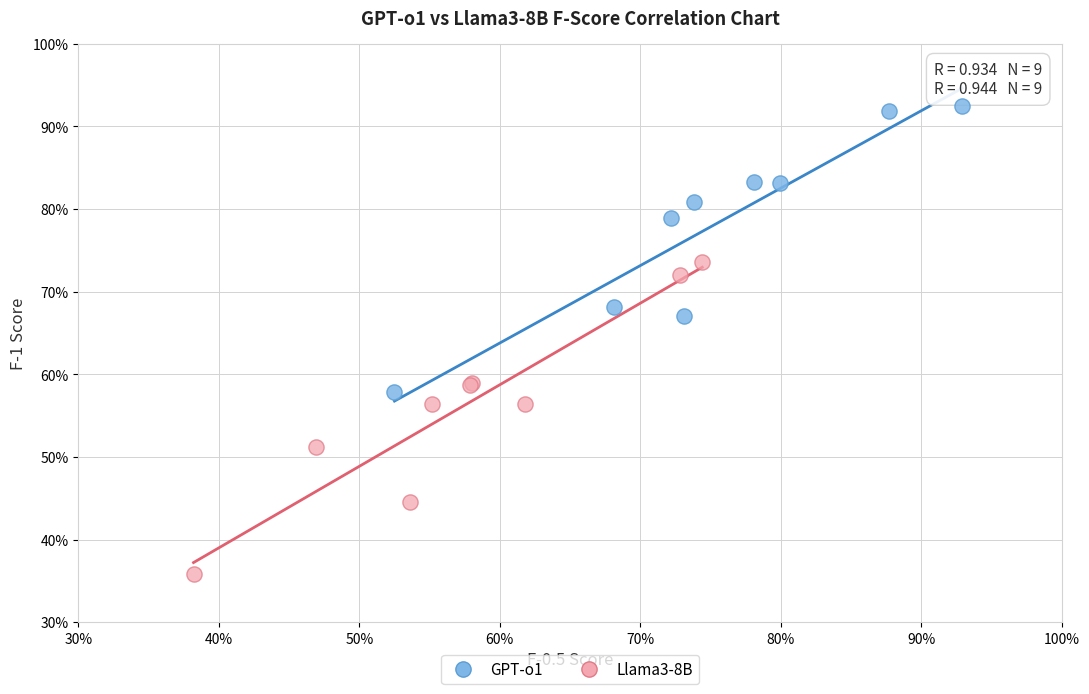

Which series has the largest Y range (max minus min)?

Llama3-8B